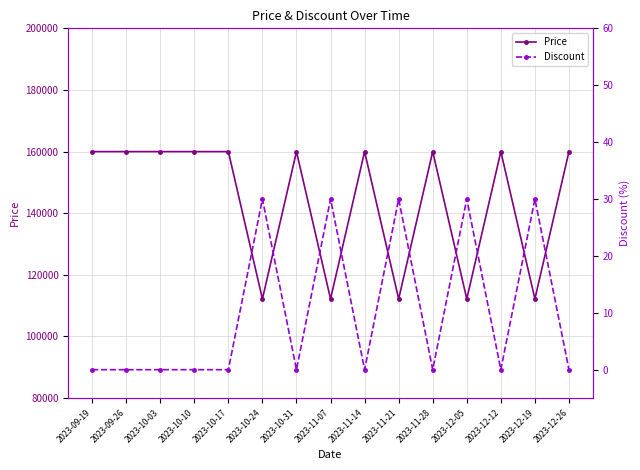

At which category is the sum across all series the highest?

2023-09-19